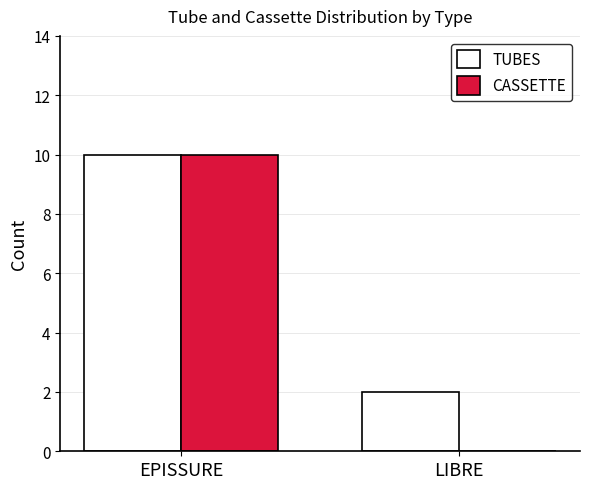

How many groups of bars are there?

2